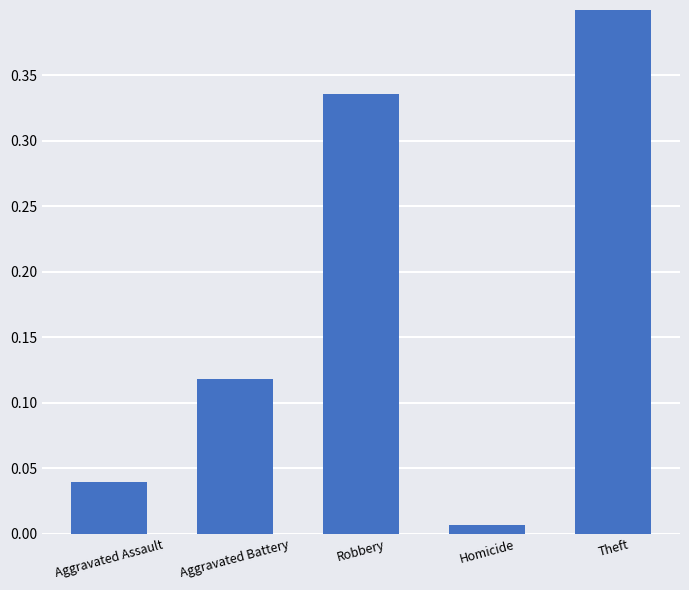

What is the change in value from Aggravated Battery to Robbery?

+0.2